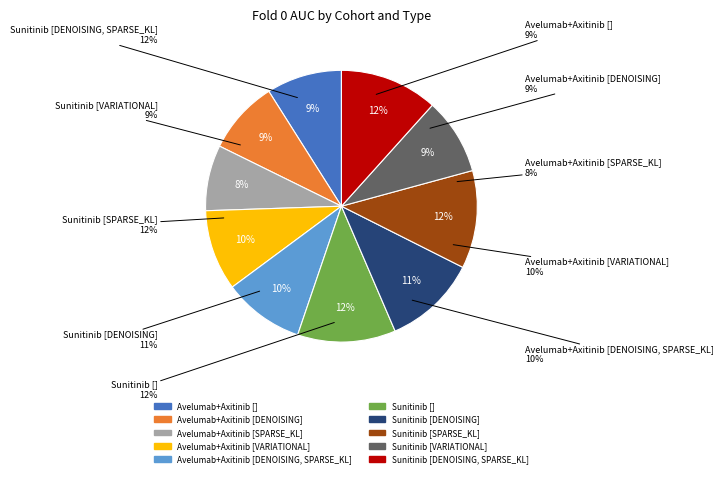

To the nearest percent, what is the average slice percentage?

10%